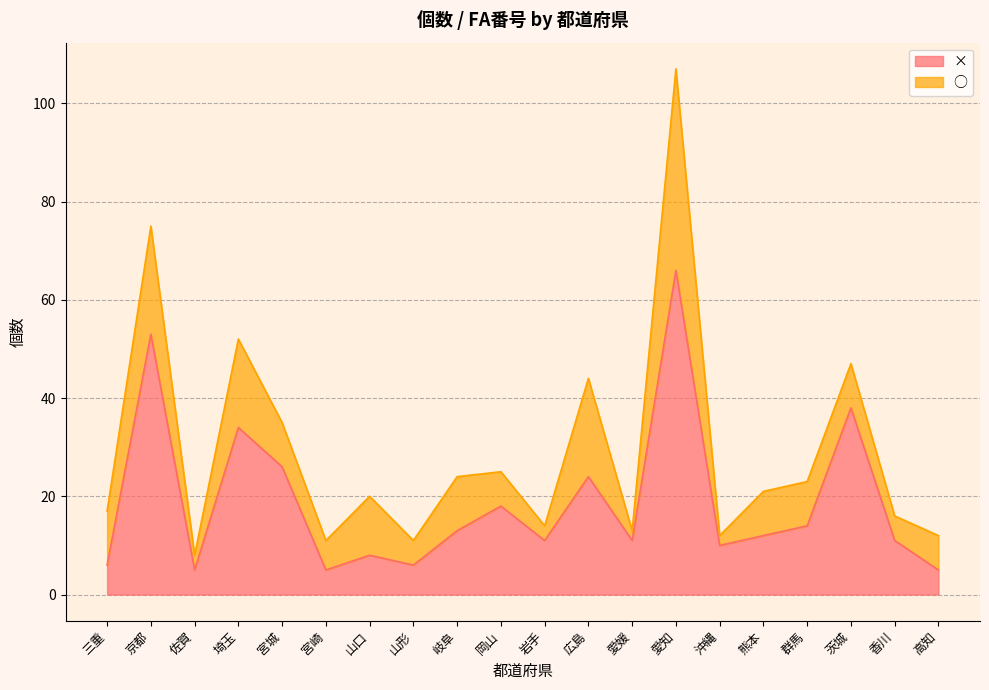

At which category is the sum across all series the highest?

愛知